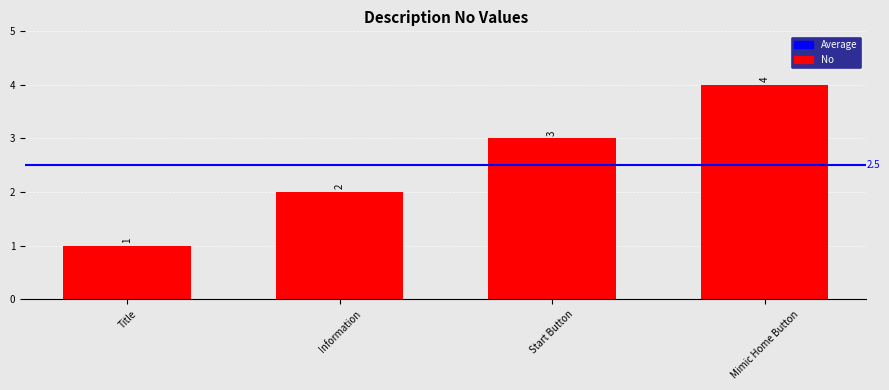

What is the value of the 1st bar from the left?

1